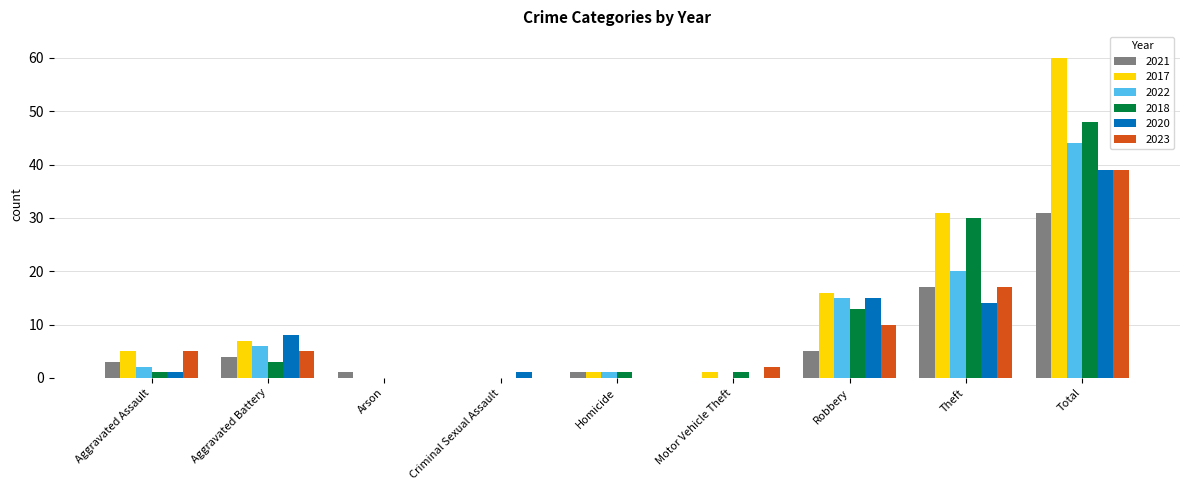

The 2020 series shows 0 at Arson. True or false?

True